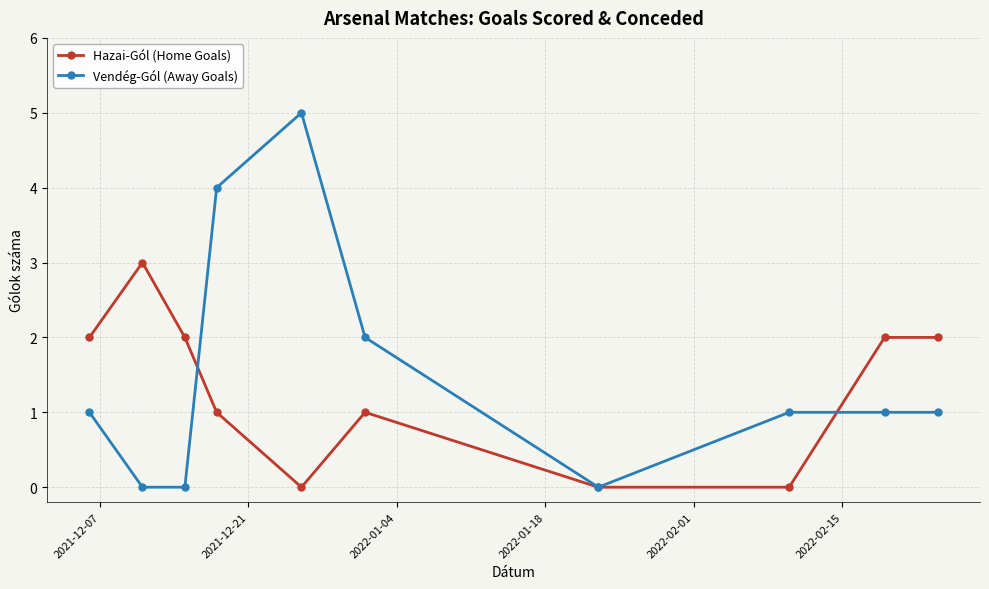

What is the greatest value displayed?

5